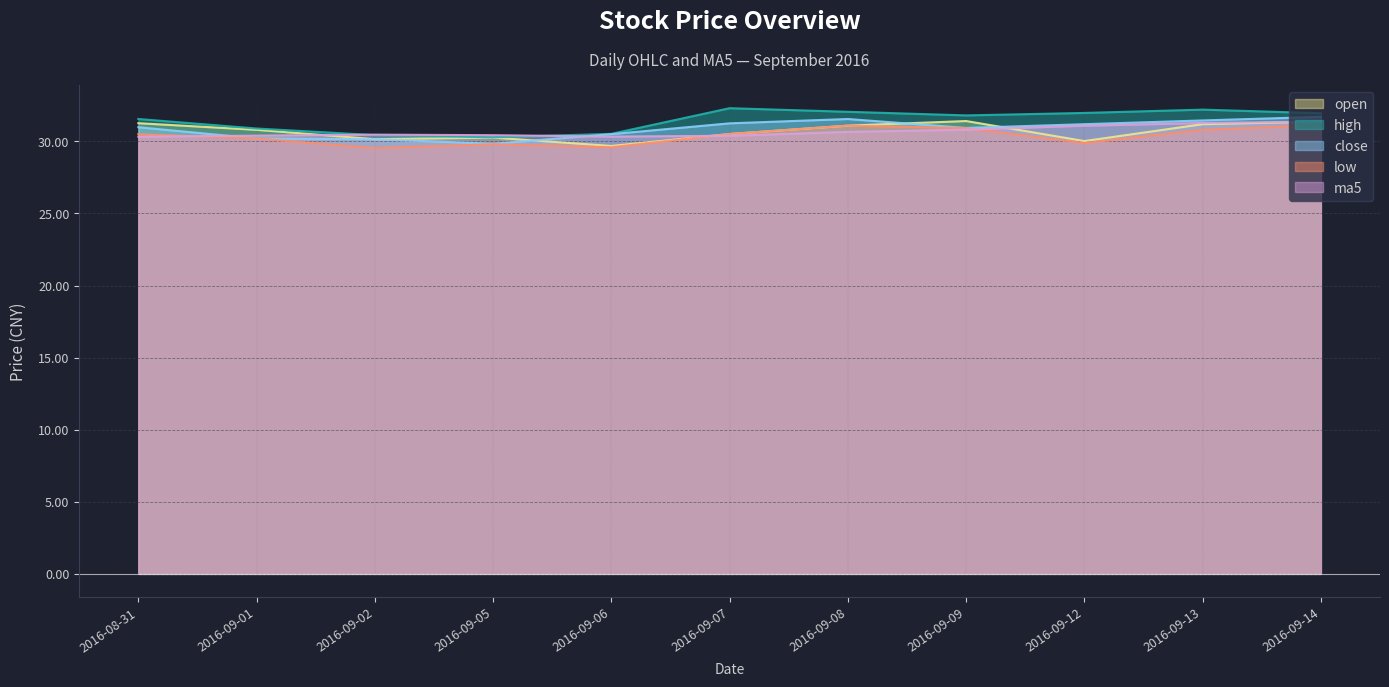

Which series has the largest total across all categories?

high